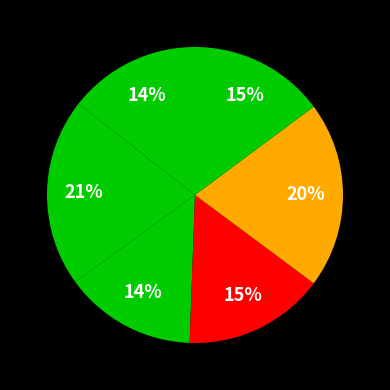

Count the number of slices in the pie.

6